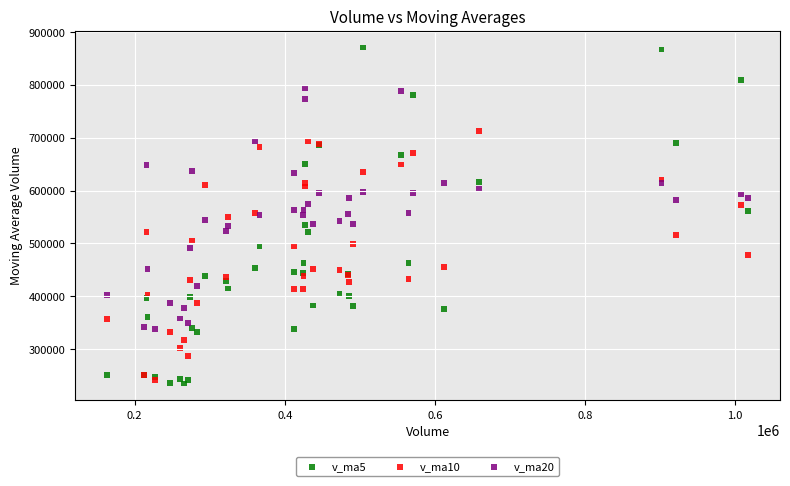

What are all the series names shown in the legend?

v_ma5, v_ma10, v_ma20